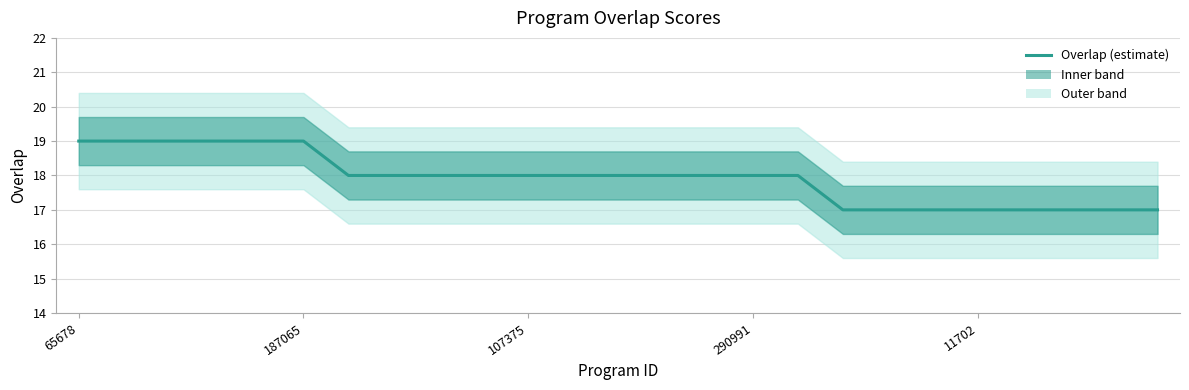

Which label corresponds to the largest value in the chart?

65678